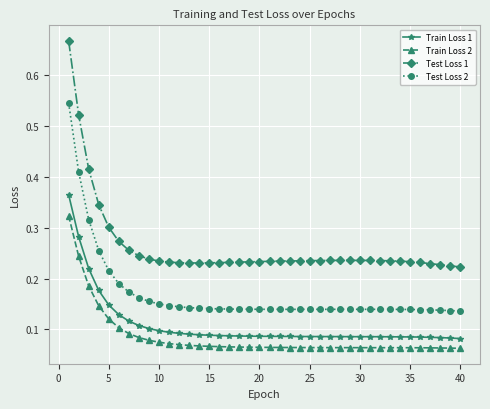

Count the Test Loss 1 values in the range 0 to 1.

40